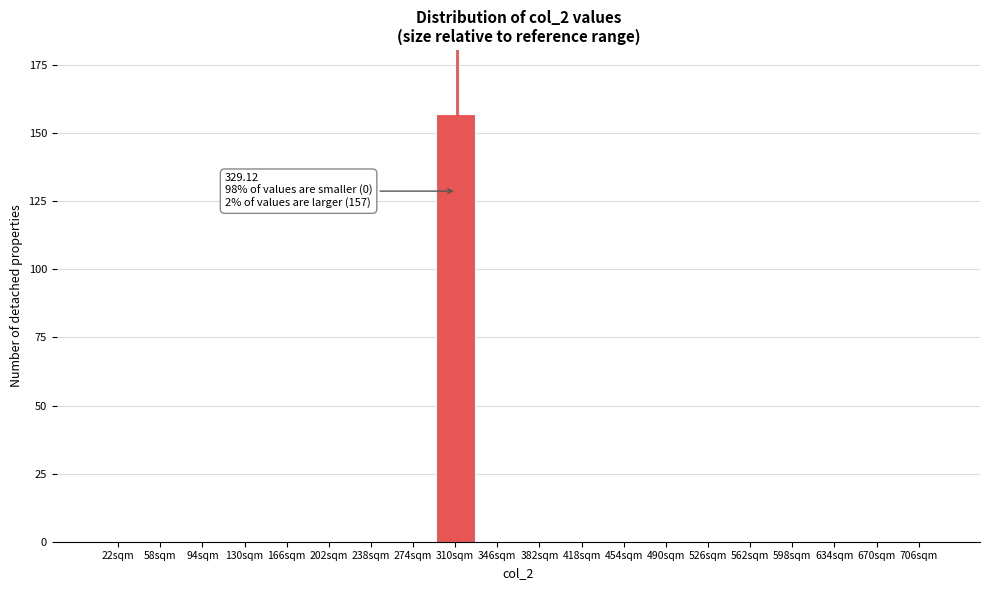

Reading right to left, what are all the values shown in this chart?

706sqm=0	670sqm=0	634sqm=0	598sqm=0	562sqm=0	526sqm=0	490sqm=0	454sqm=0	418sqm=0	382sqm=0	346sqm=0	310sqm=157	274sqm=0	238sqm=0	202sqm=0	166sqm=0	130sqm=0	94sqm=0	58sqm=0	22sqm=0